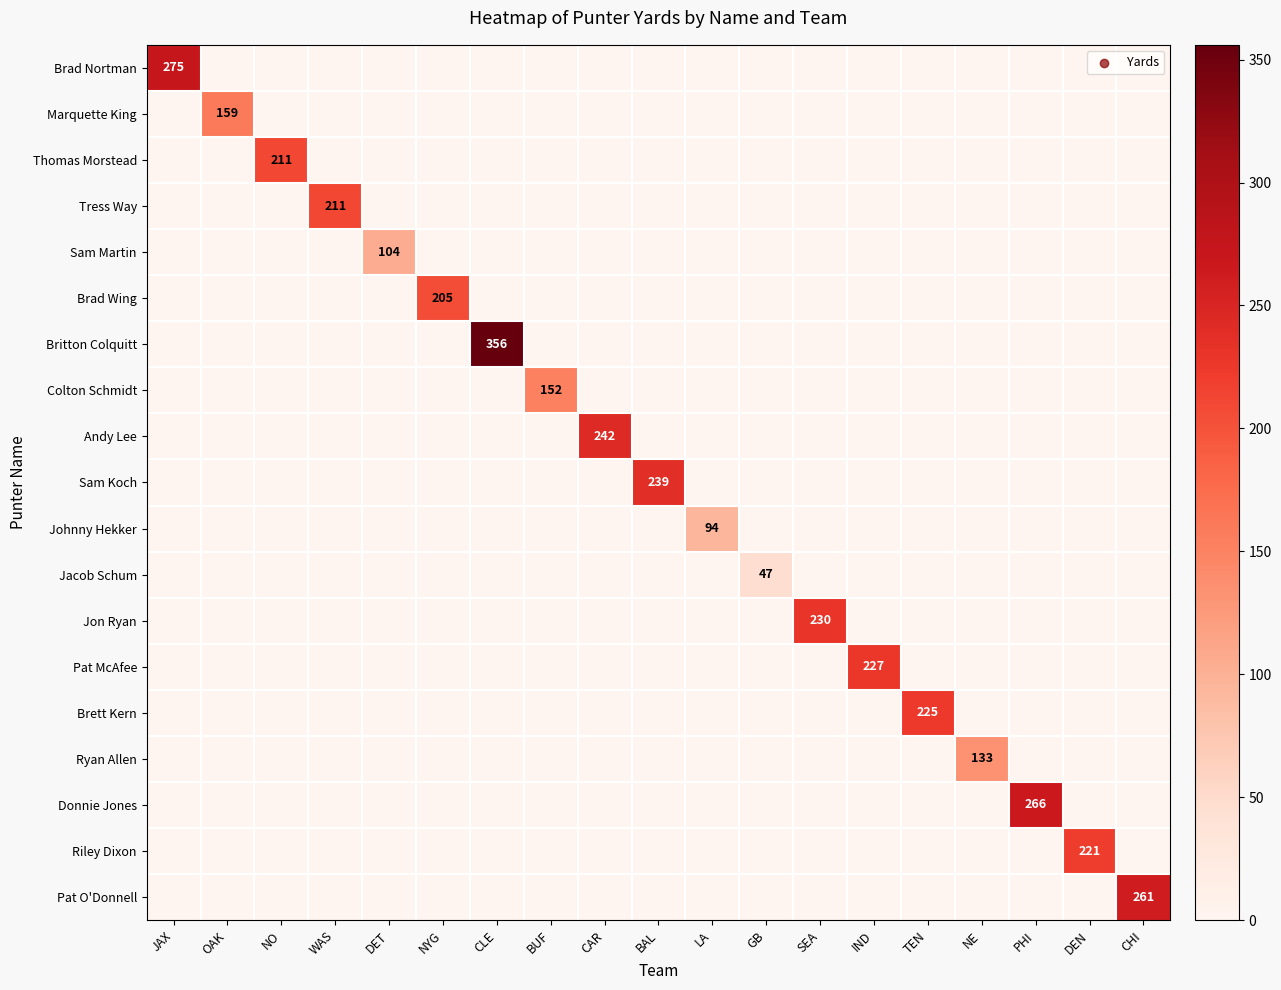

How many positive values does the Riley Dixon series have?

1